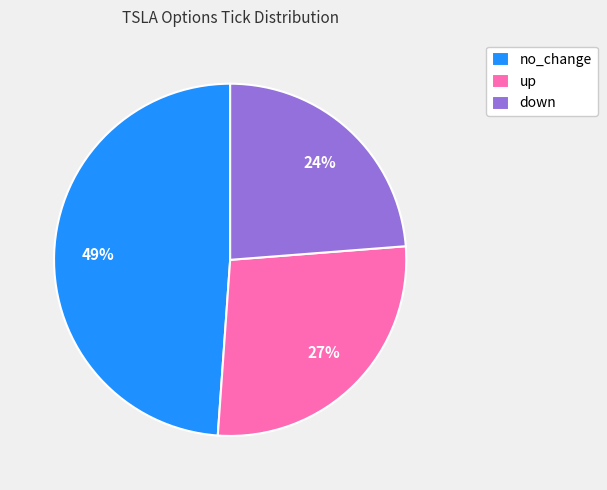

To the nearest percent, what is the difference between the down and no_change slice percentages?

25%